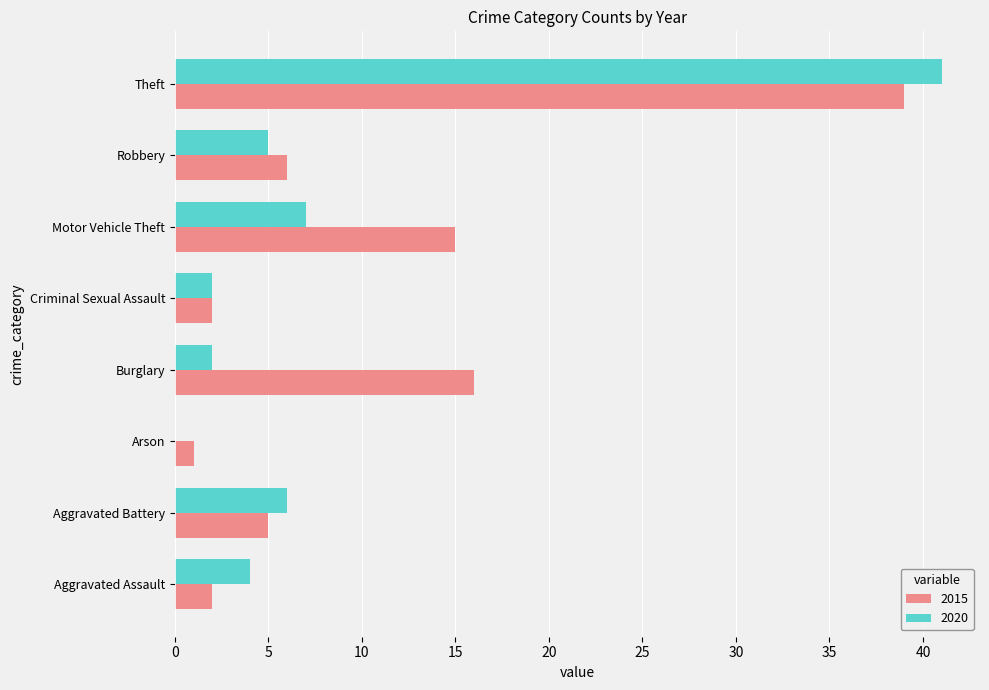

What is the greatest value displayed?

41